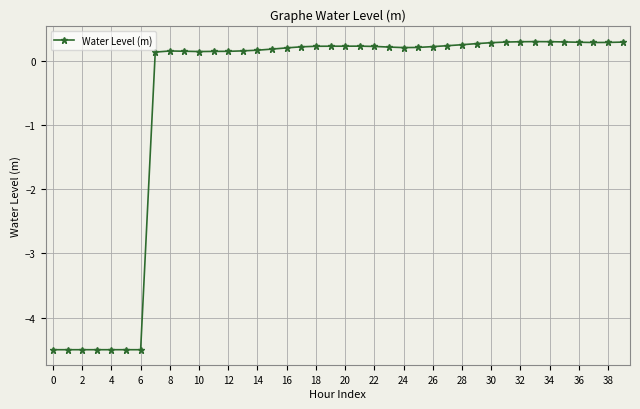

What is the average value?

-0.6